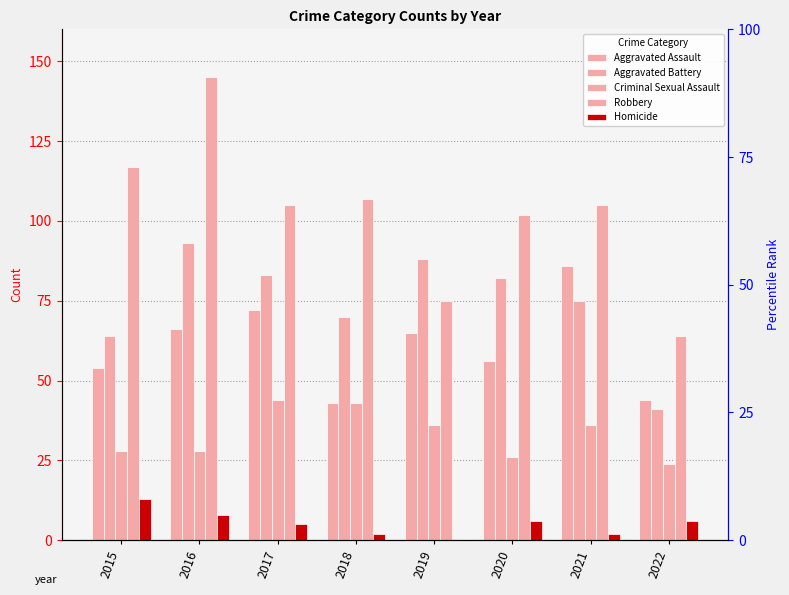

What are all the series names shown in the legend?

Aggravated Assault, Aggravated Battery, Criminal Sexual Assault, Robbery, Homicide